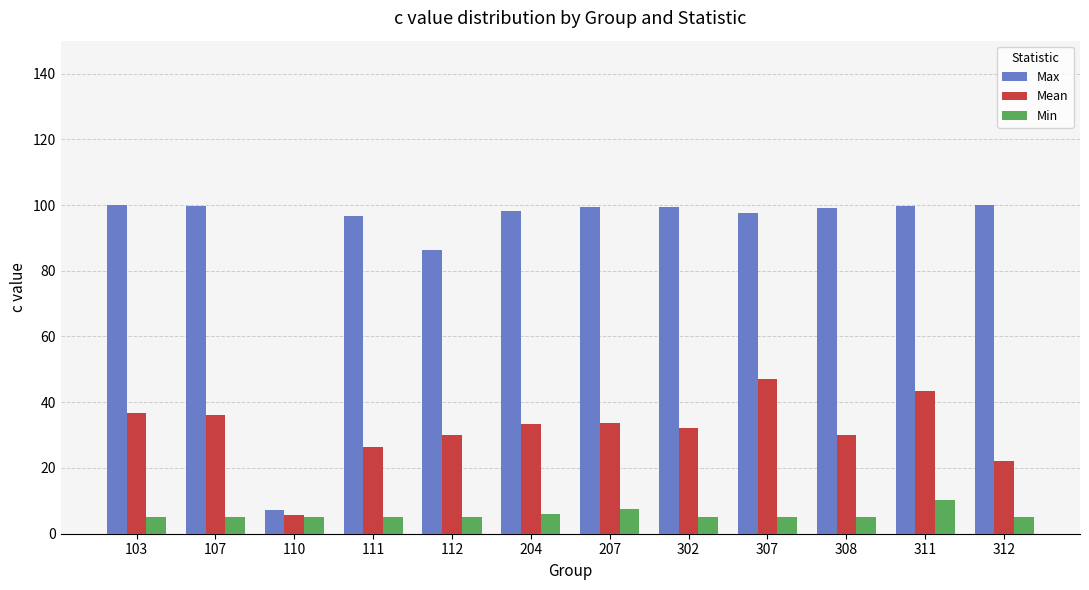

Where does the Mean series first go above 33?

103